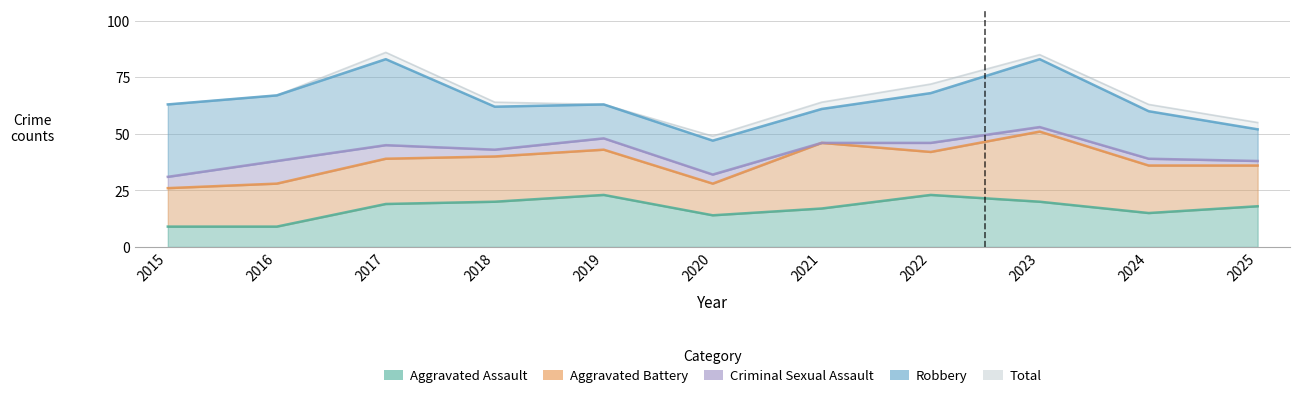

Which has a higher value, 2023 or 2021?

2023